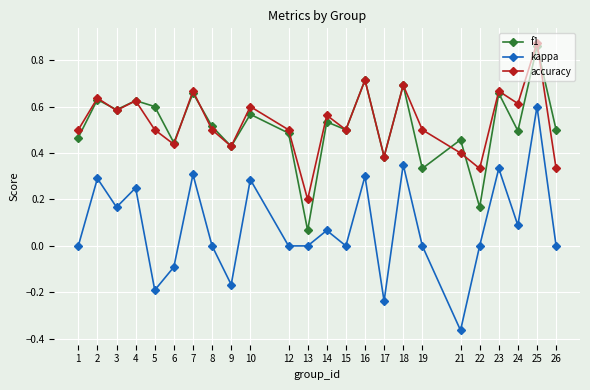

True or false: accuracy and f1 intersect in this chart.

True